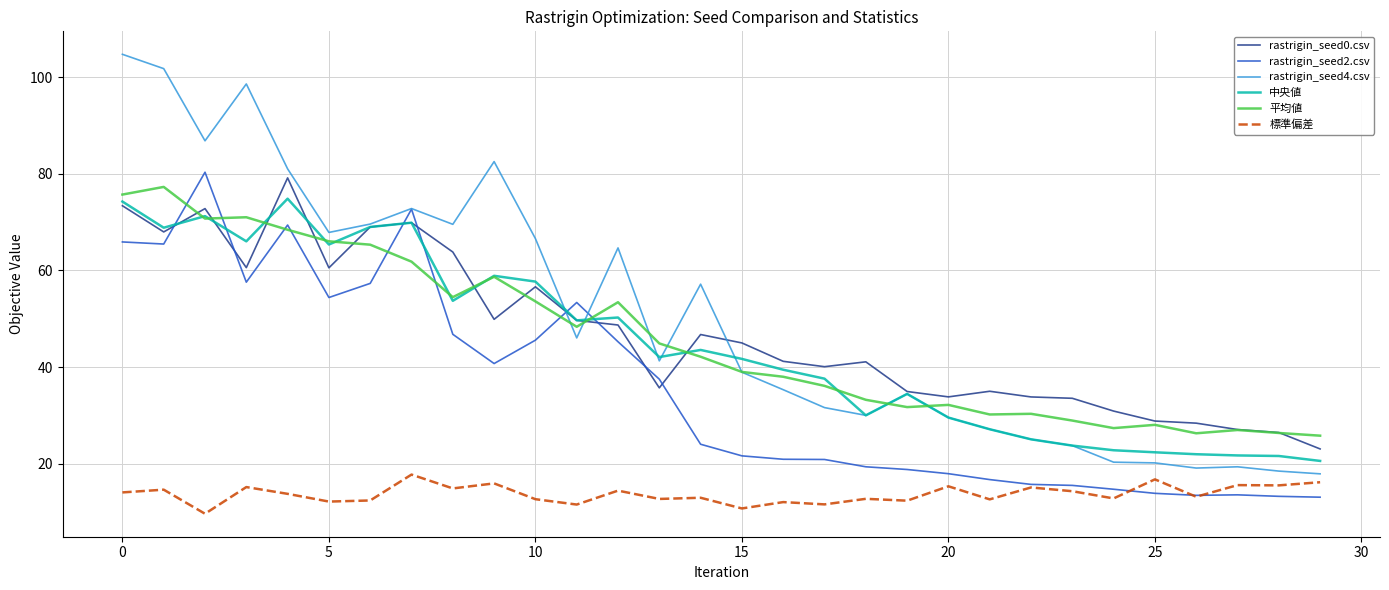

What is the maximum value for 中央値?

74.9